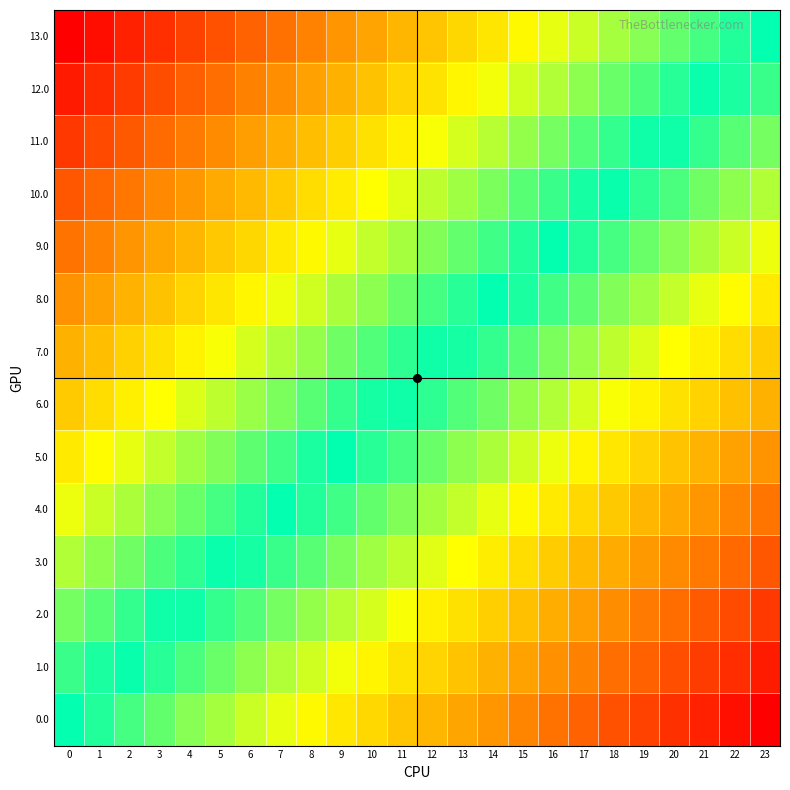

How many categories are shown in the chart?

24